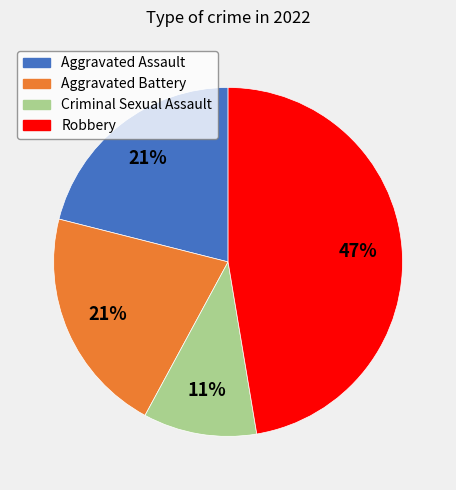

Is Aggravated Battery the majority of the pie?

No